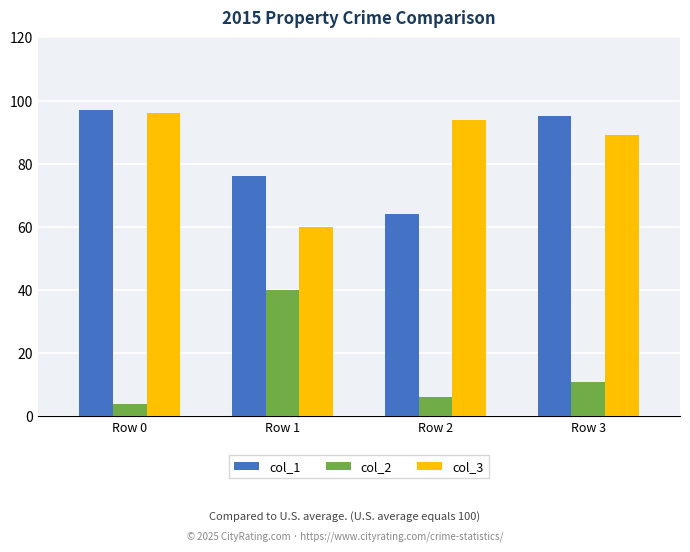

Is the value of col_1 at Row 2 greater than the value of col_3 at Row 3?

No